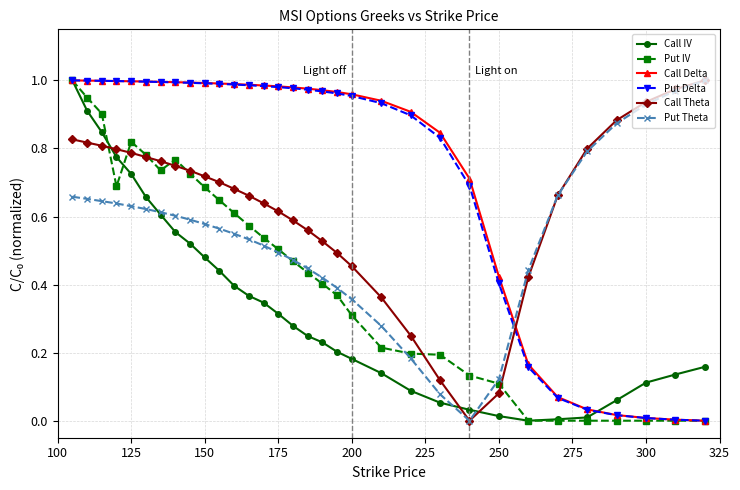

How many data points in Put Theta are above 0?

31